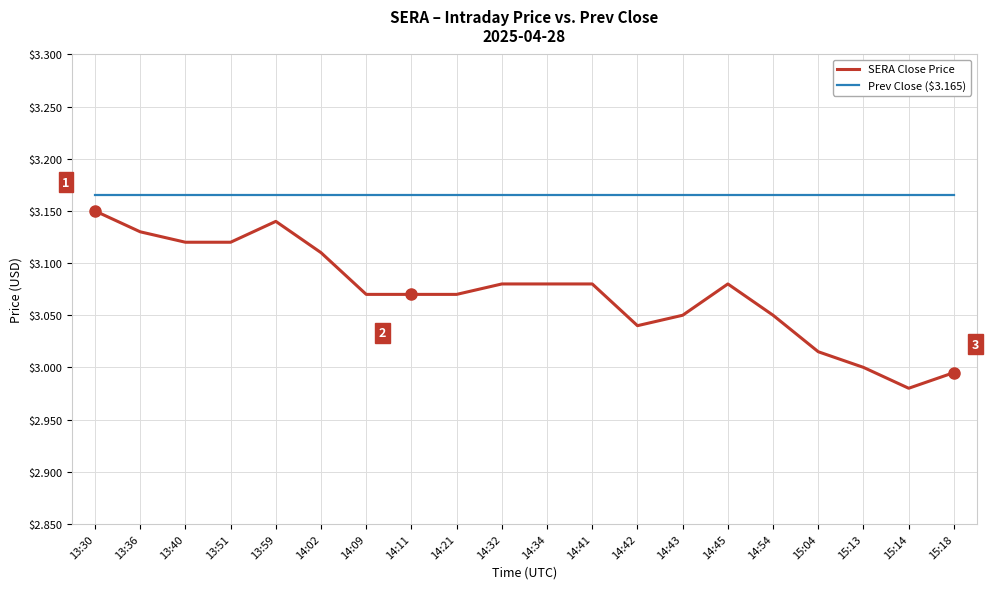

Which label corresponds to the smallest value in the chart?

15:14